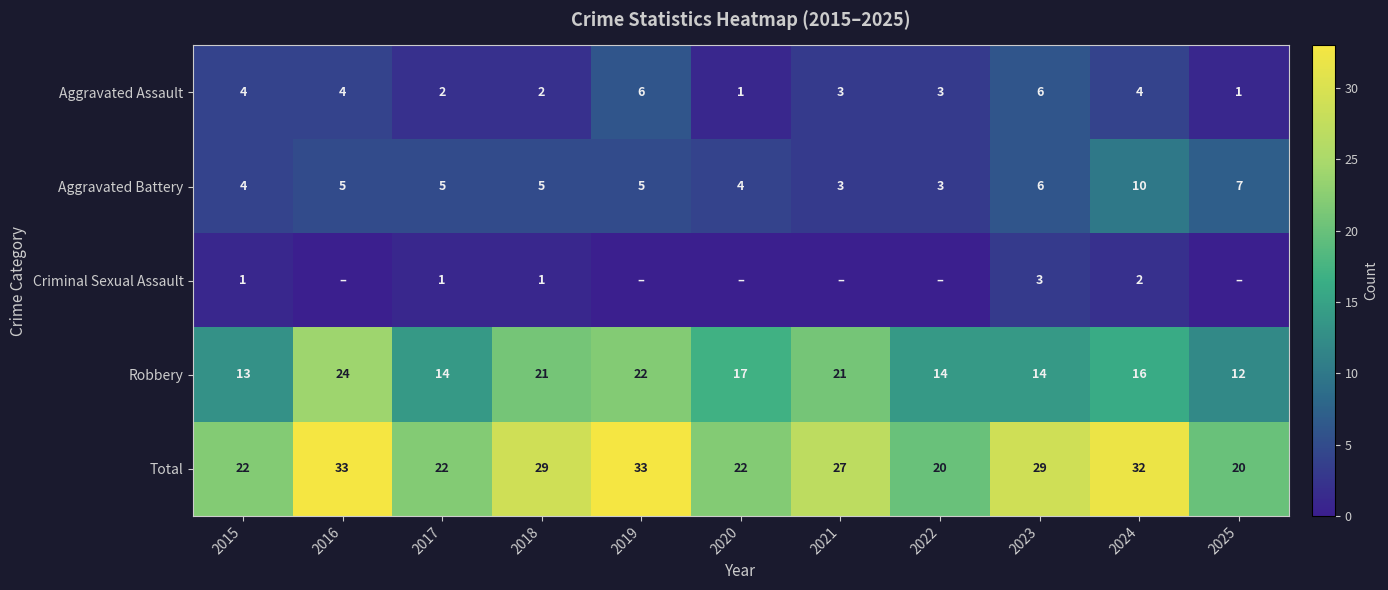

What value does the Total series have at 2015?

22